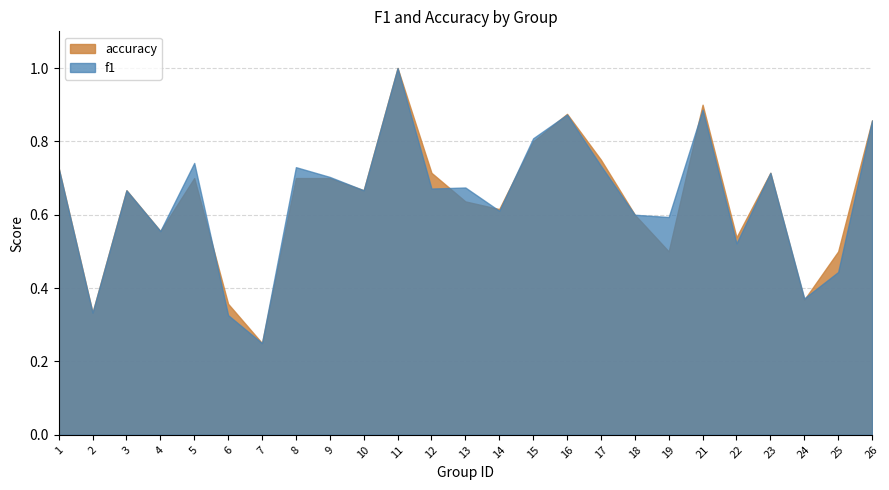

True or false: accuracy has a value of 1.1 at 10.

False